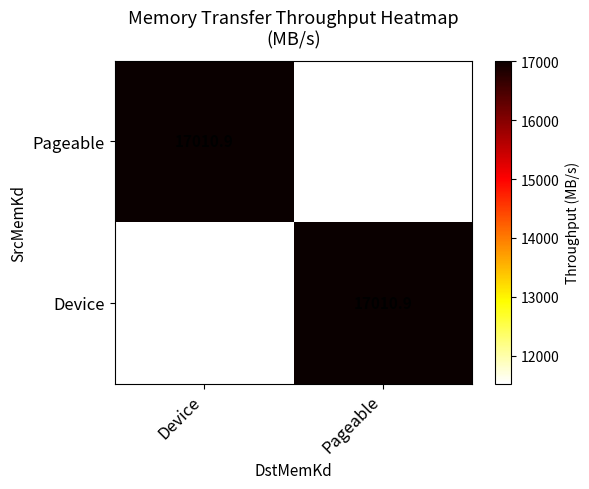

What is the total value across all series at Device?

28537.4